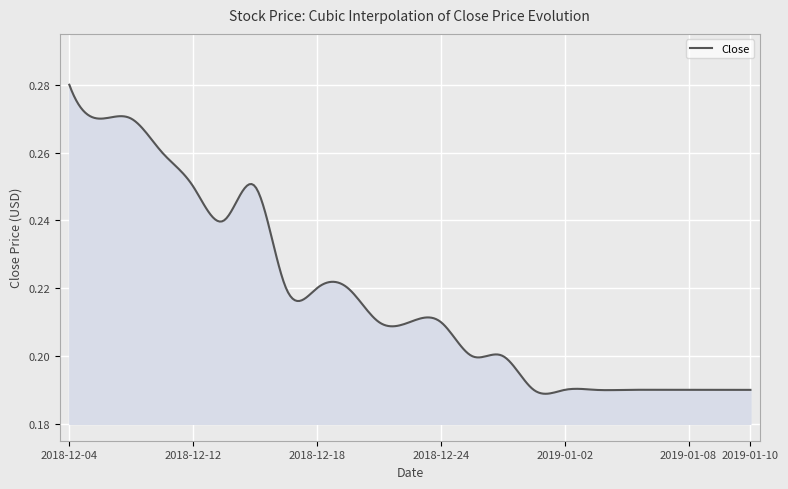

At which label is the value closest to 0?

2018-12-27